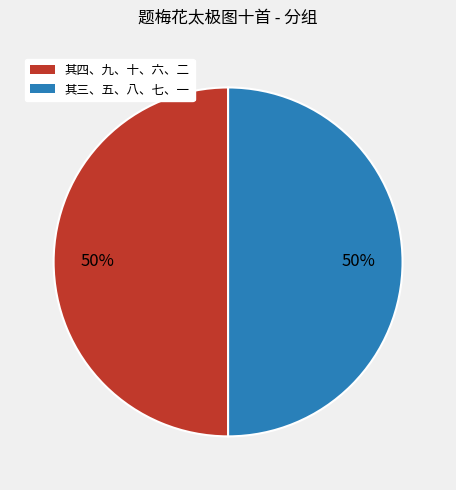

To the nearest percent, what is the average slice percentage?

50%